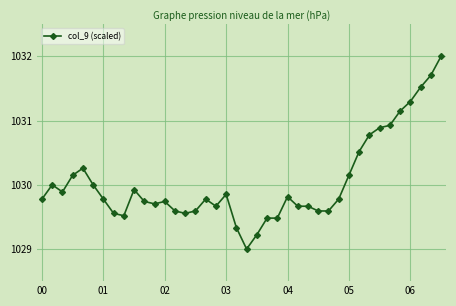

What is the greatest value displayed?

1032.0